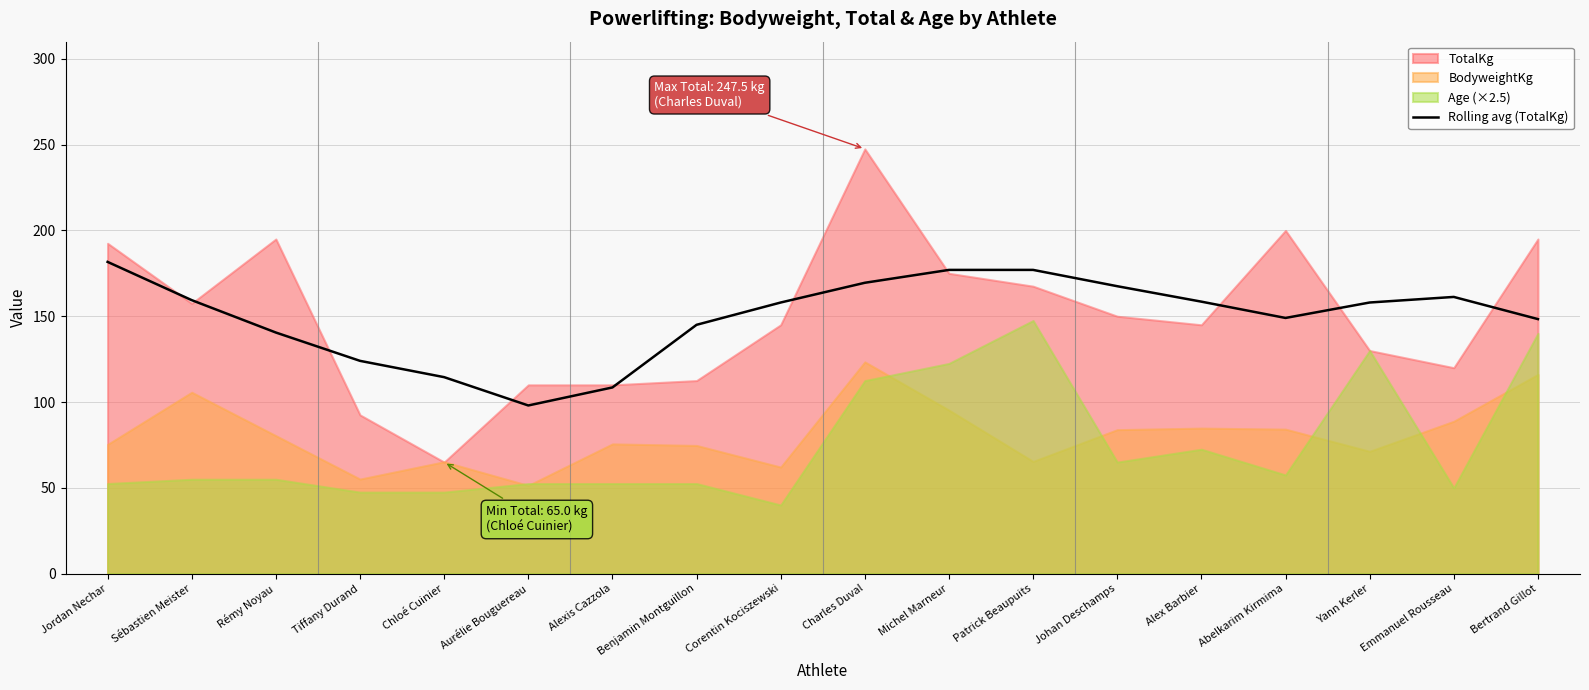

Where is the data nearest to the value 139?

Rémy Noyau